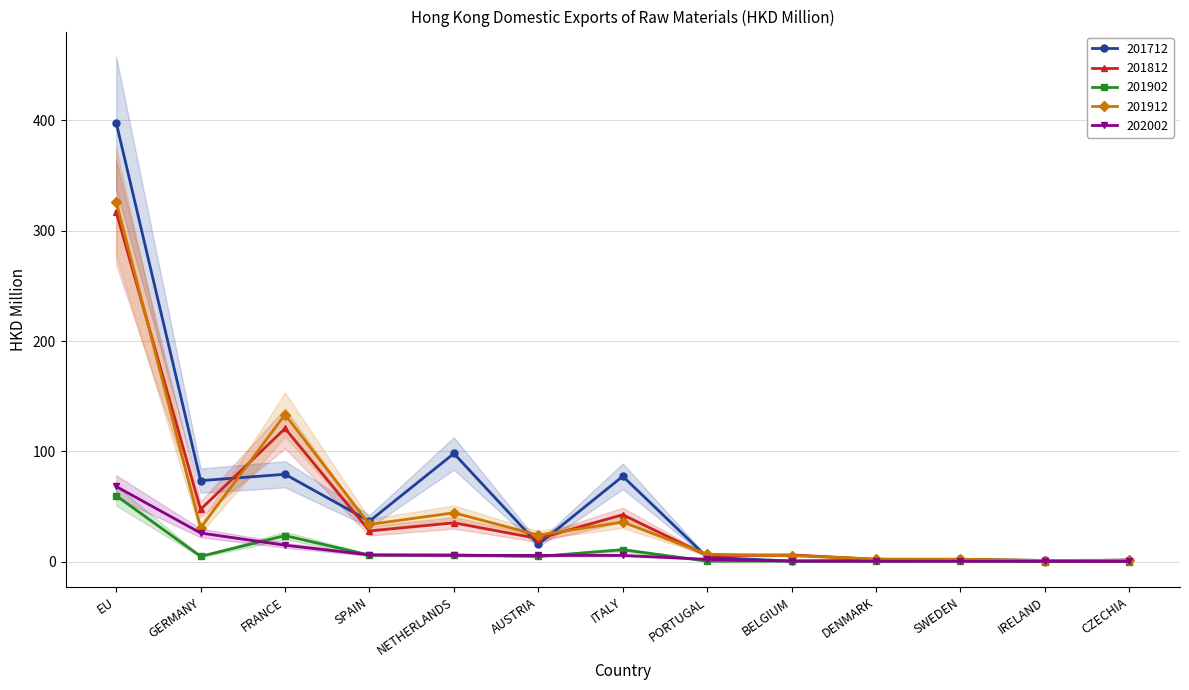

What is the difference between the 201812 values at SPAIN and GERMANY?

19.6